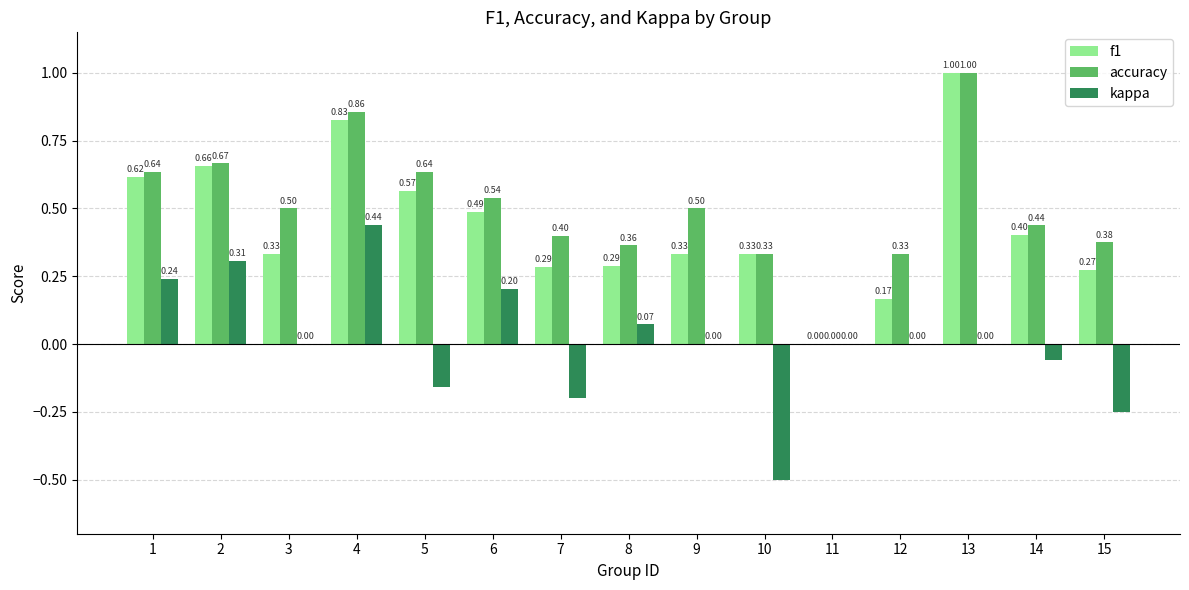

What are all the series names shown in the legend?

f1, accuracy, kappa